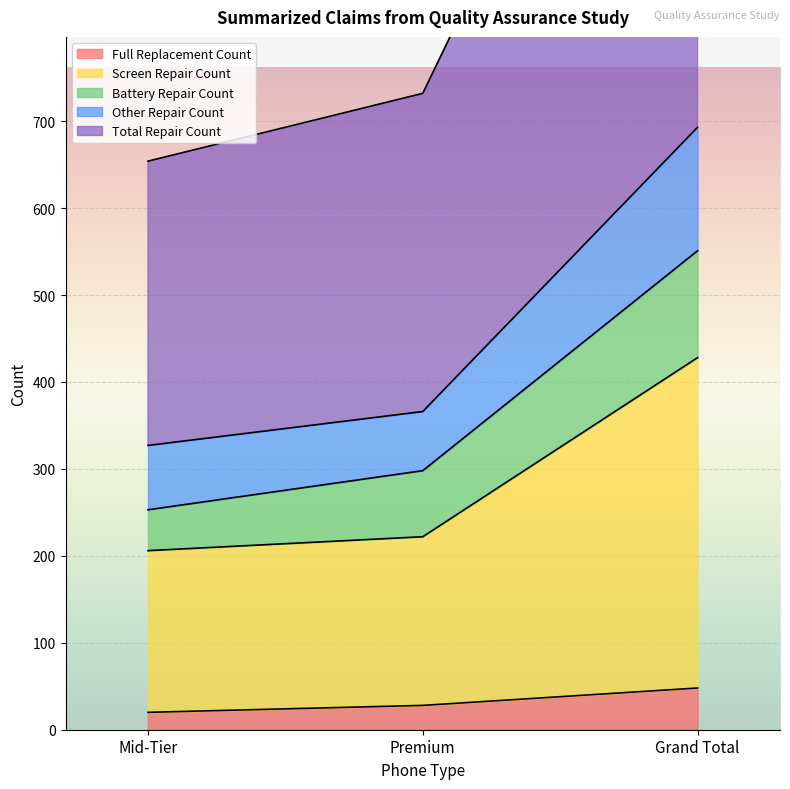

What is the maximum value for Full Replacement Count?

48